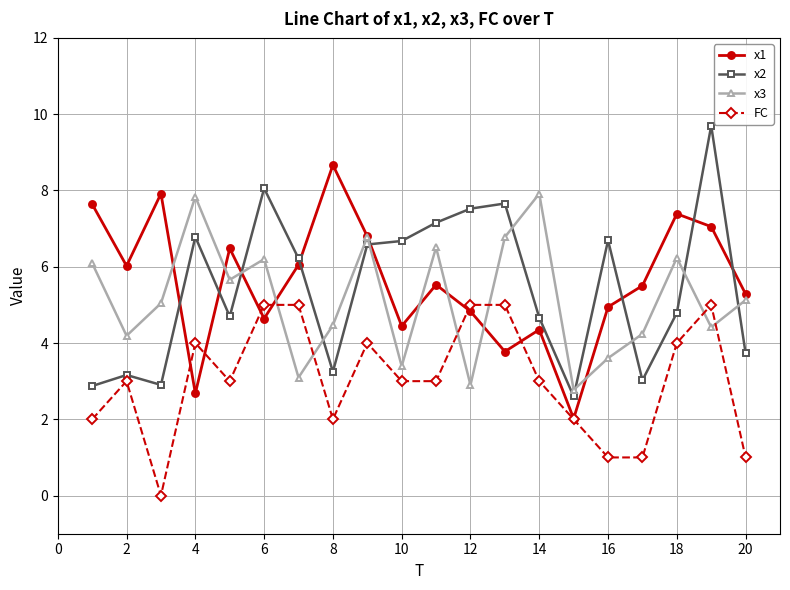

What is the lowest value of the x2 series?

2.6